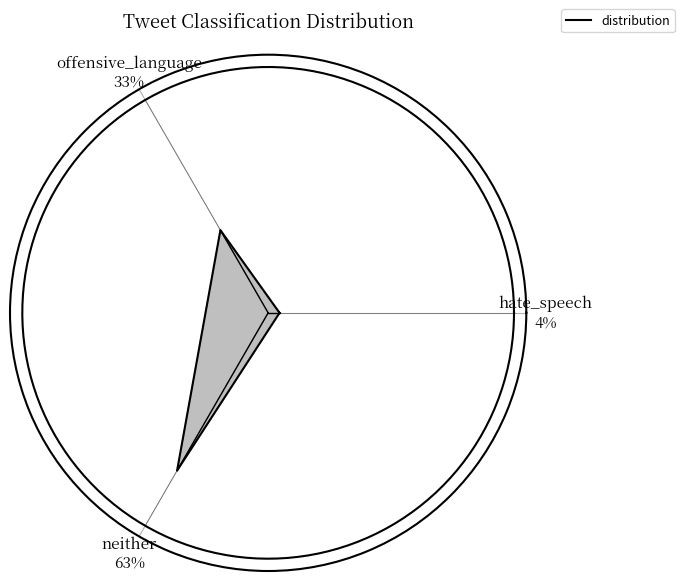

Which slice is the largest?

neither
63%